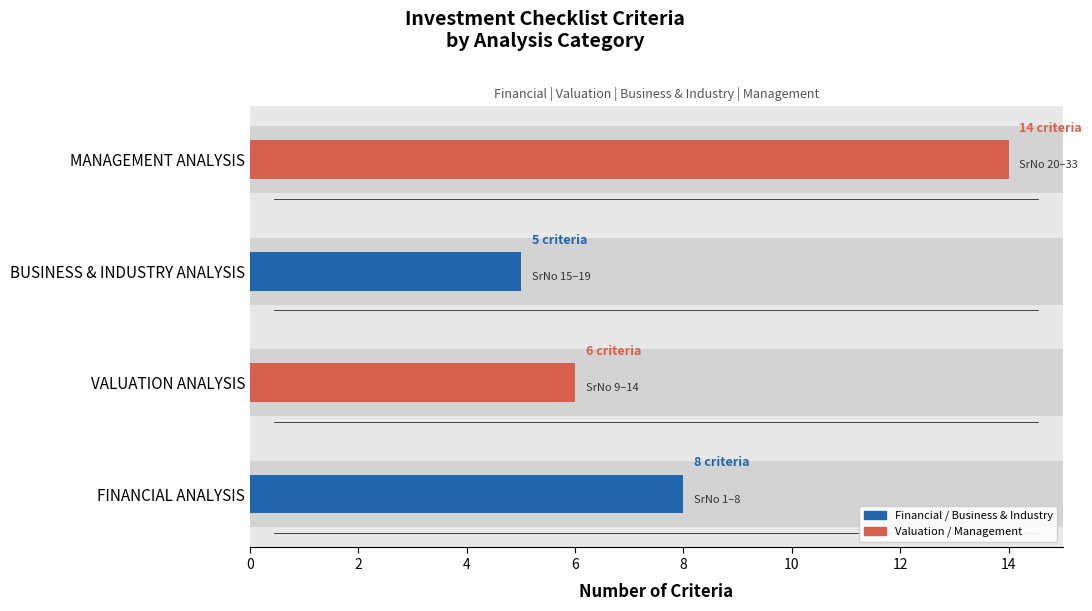

Count the values in the range 6 to 14.

3